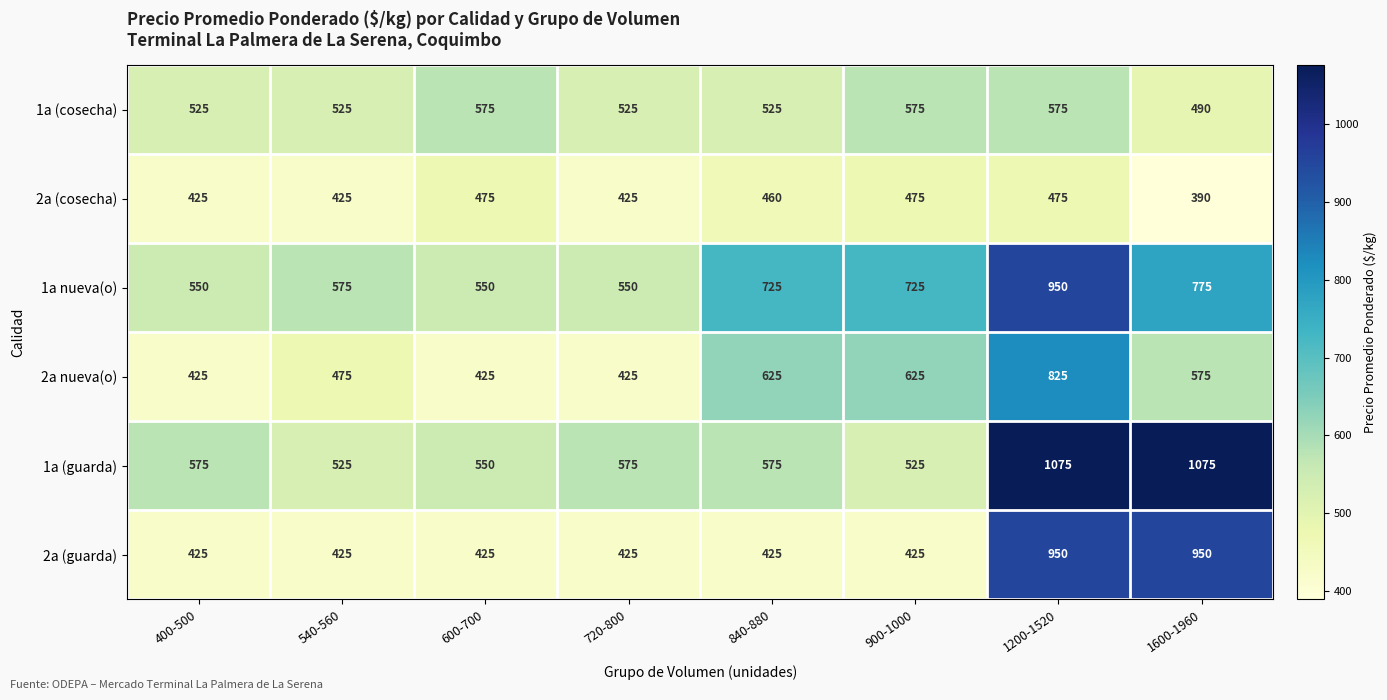

What is the approximate value of 2a (guarda) at 900-1000, to the nearest 100?

400